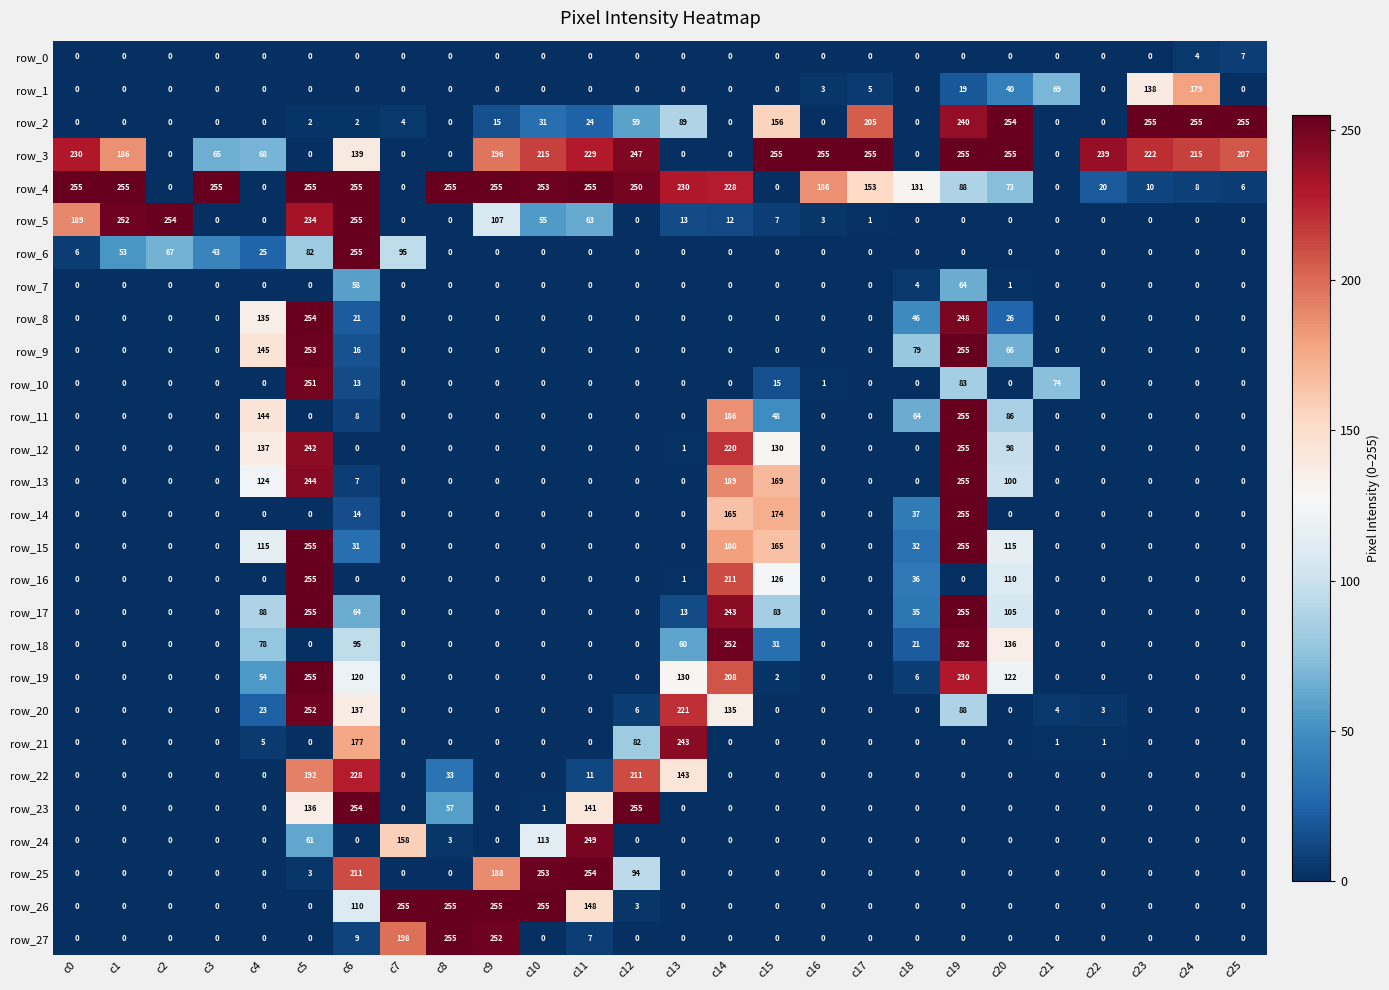

What is the maximum value shown in the chart?

255